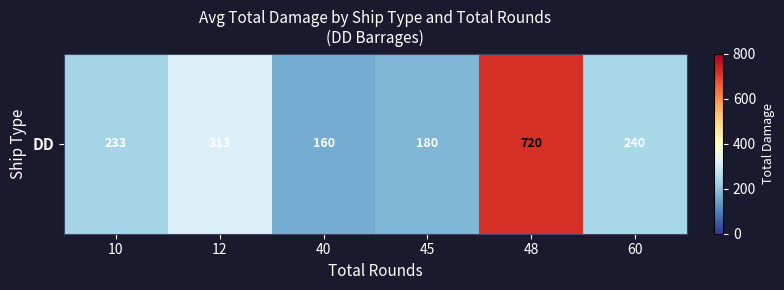

The chart shows a value of 121.7 at 45. True or false?

False